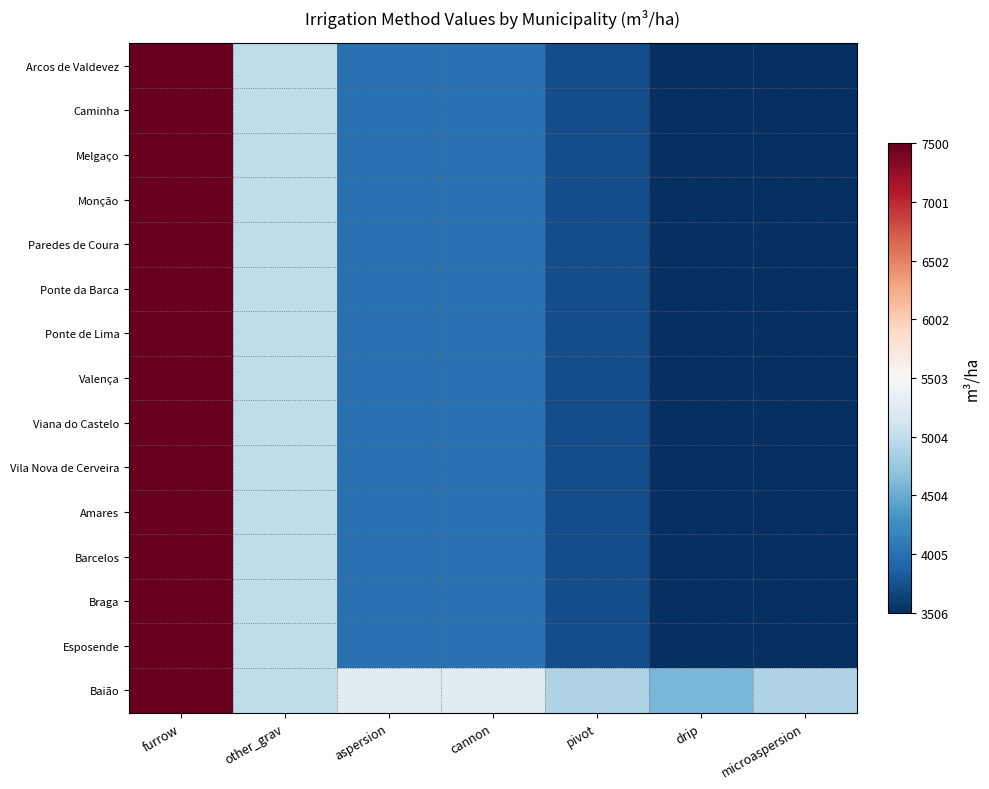

At which category is the sum across all series the highest?

furrow